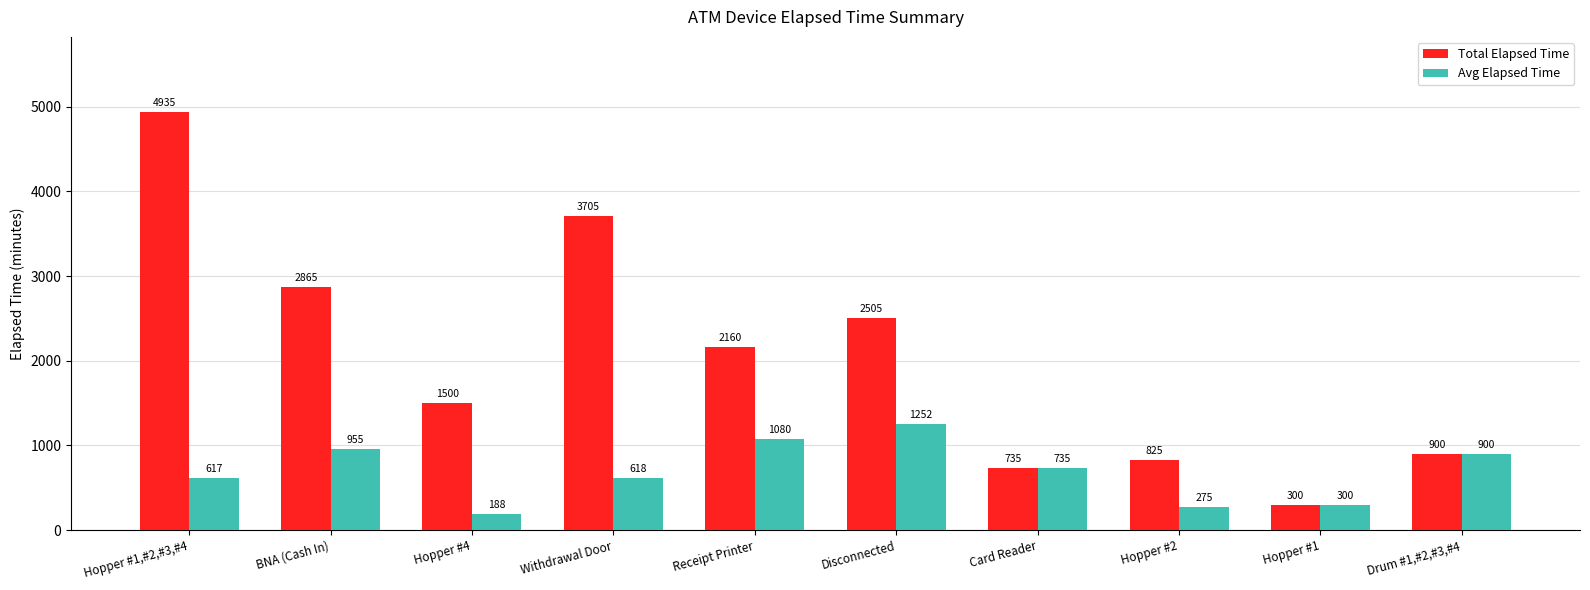

Which series changed the most between Hopper #1,#2,#3,#4 and Hopper #1?

Total Elapsed Time